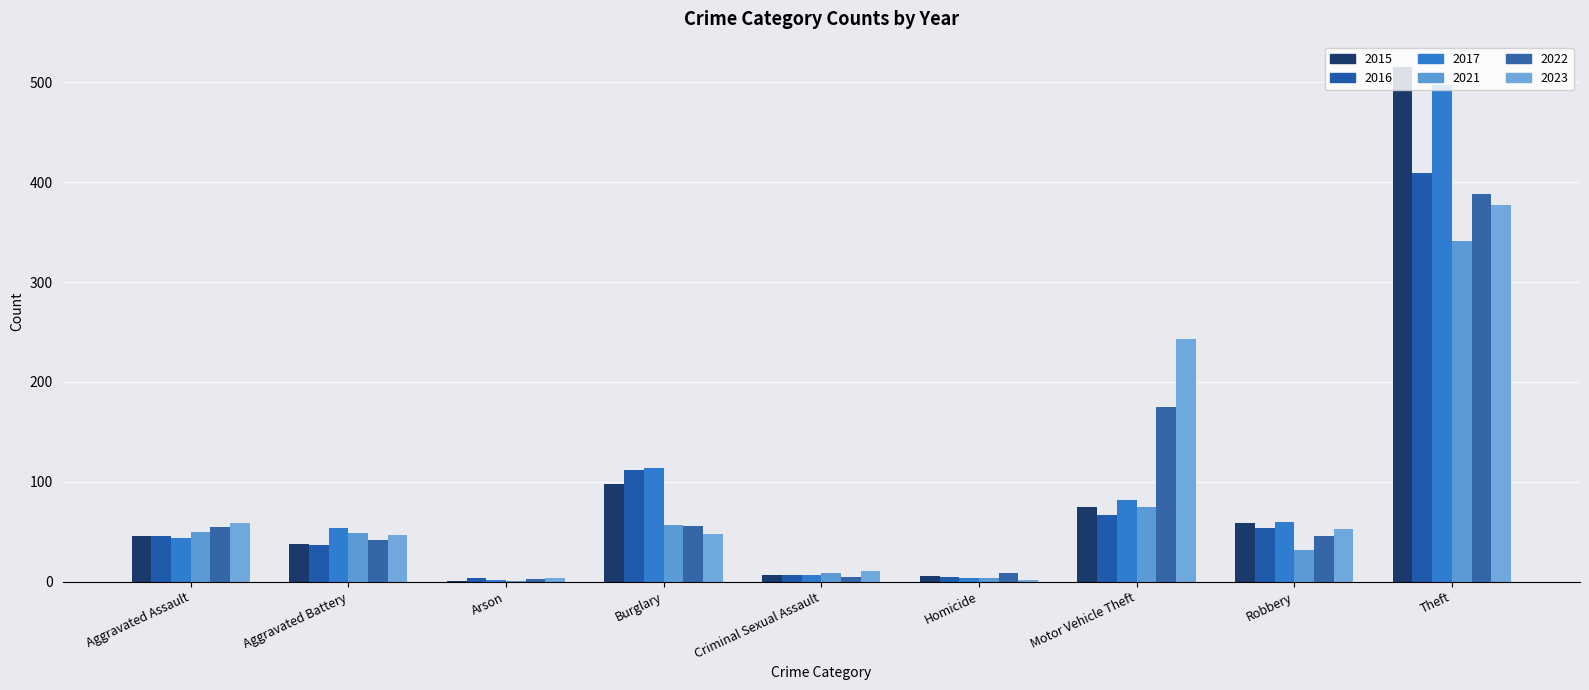

Which has a higher value, Motor Vehicle Theft or Robbery?

Motor Vehicle Theft